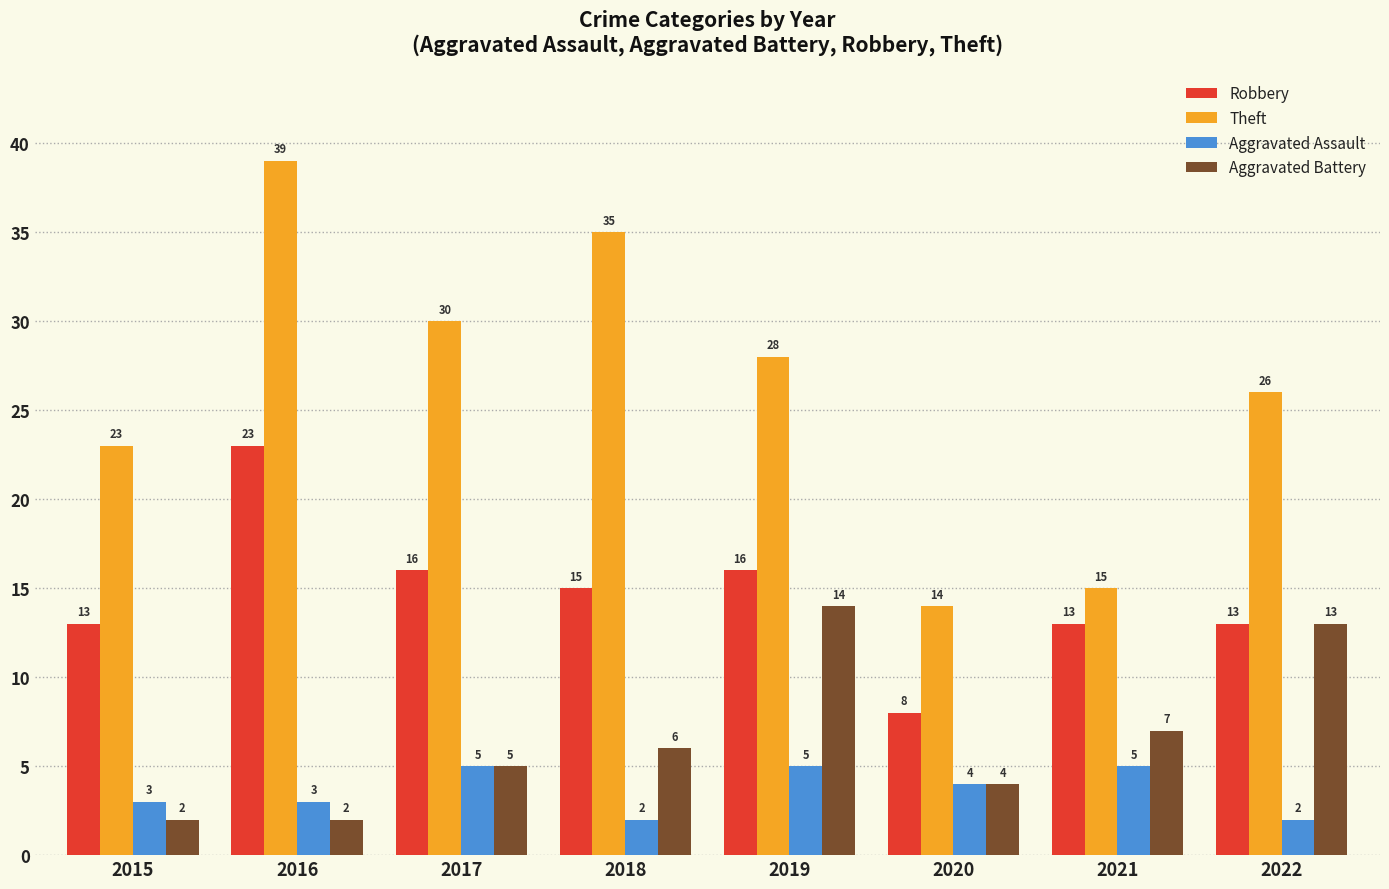

Rank the series by their maximum value, from lowest to highest.

Aggravated Assault, Aggravated Battery, Robbery, Theft